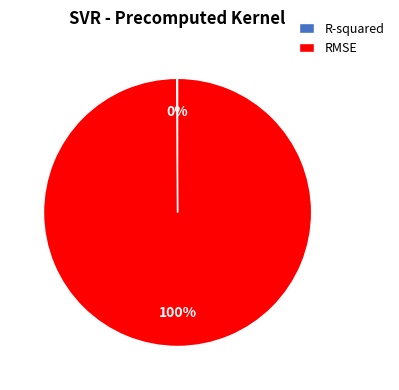

Which slice is the largest?

RMSE